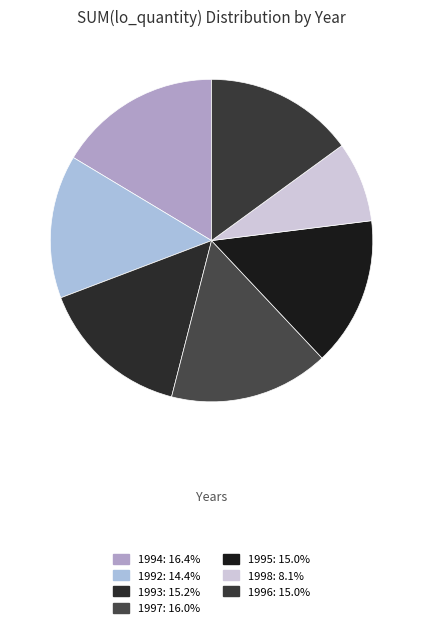

How many slices are in this pie chart?

7